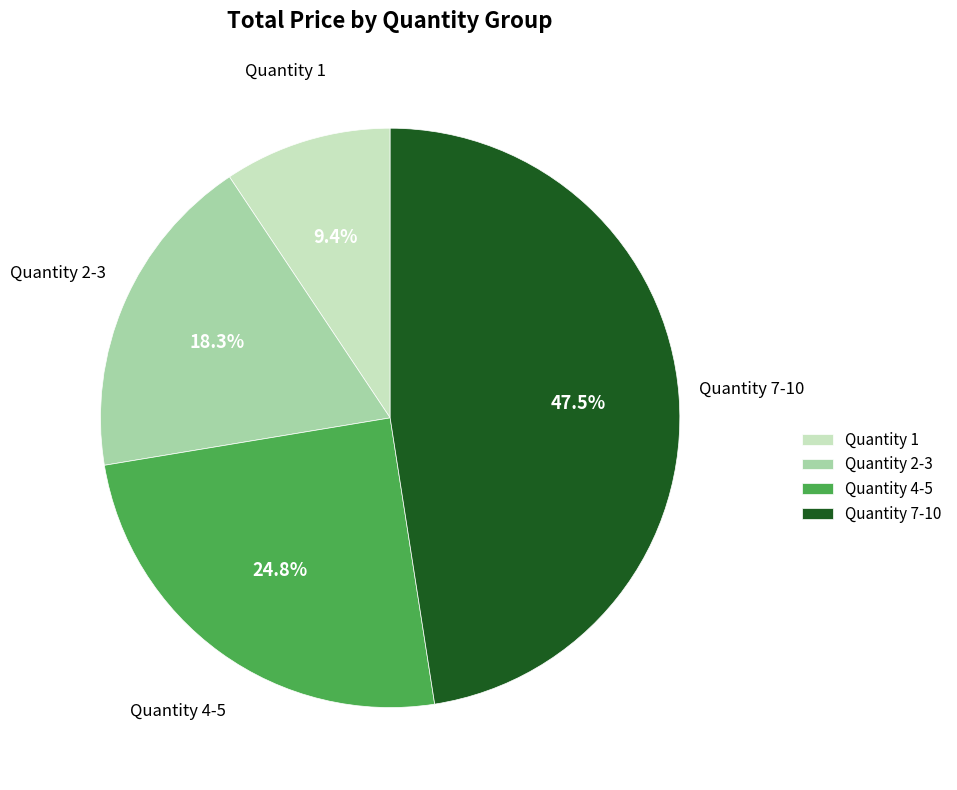

Which has a higher value, Quantity 2-3 or Quantity 4-5?

Quantity 4-5